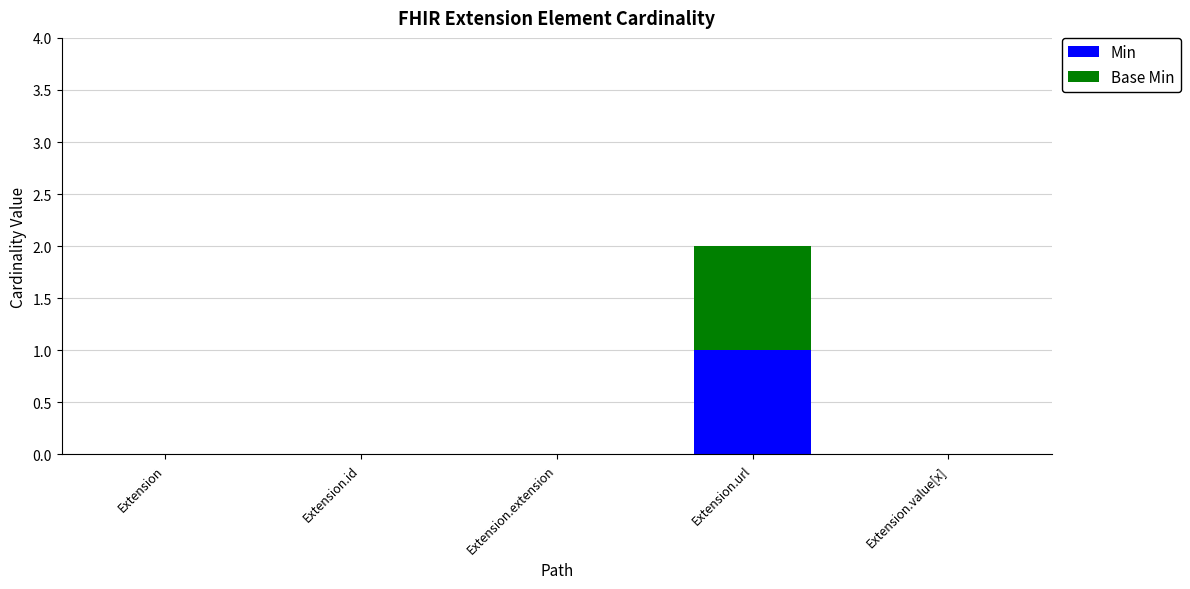

Does the chart contain stacked bars?

Yes